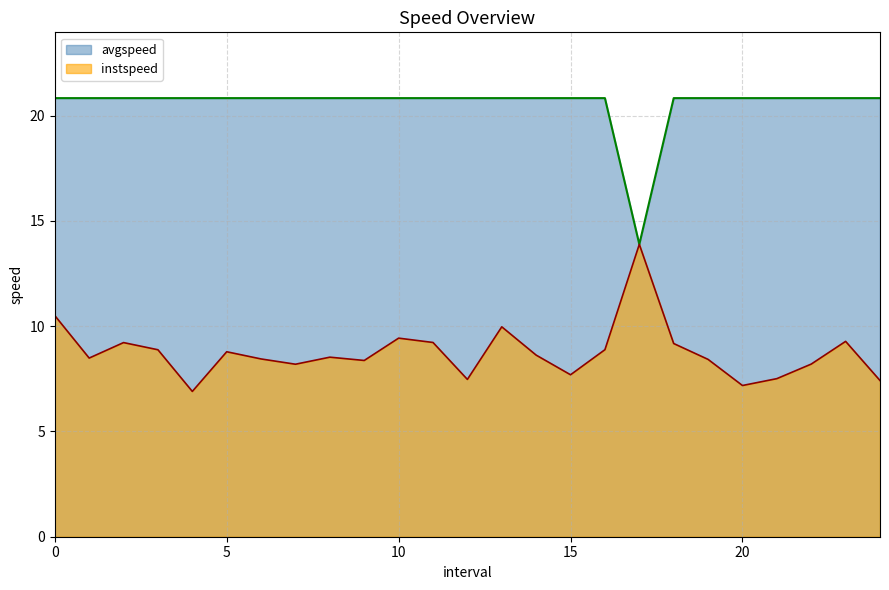

Reading left to right, extract all data points from this chart.

instspeed: 10.5	8.5	9.2	8.9	6.9	8.8	8.4	8.2	8.5	8.4	9.4	9.2	7.5	10.0	8.6	7.7	8.9	13.9	9.2	8.4	7.2	7.5	8.2	9.3	7.4
avgspeed: 20.8	20.8	20.8	20.8	20.8	20.8	20.8	20.8	20.8	20.8	20.8	20.8	20.8	20.8	20.8	20.8	20.8	13.9	20.8	20.8	20.8	20.8	20.8	20.8	20.8